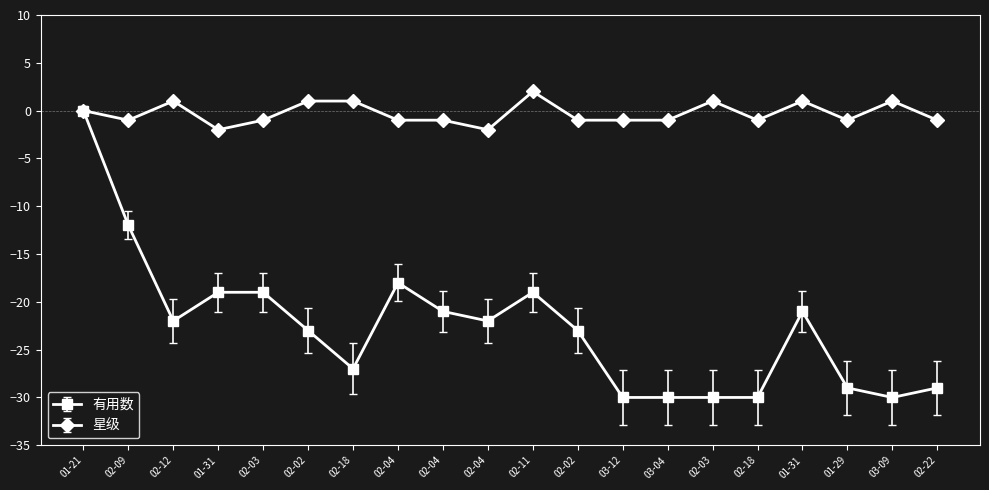

Which series has the largest range (max minus min)?

有用数